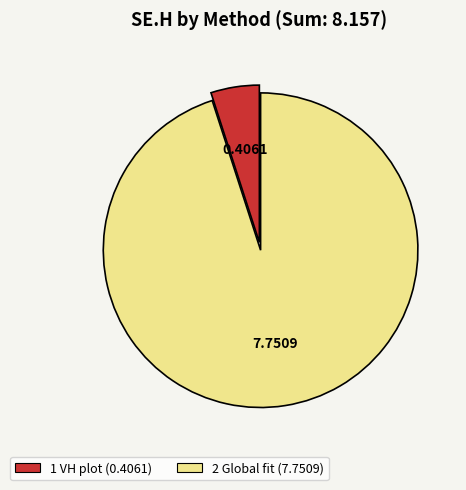

Is the sum of 2 Global fit and 1 VH plot greater than half?

Yes